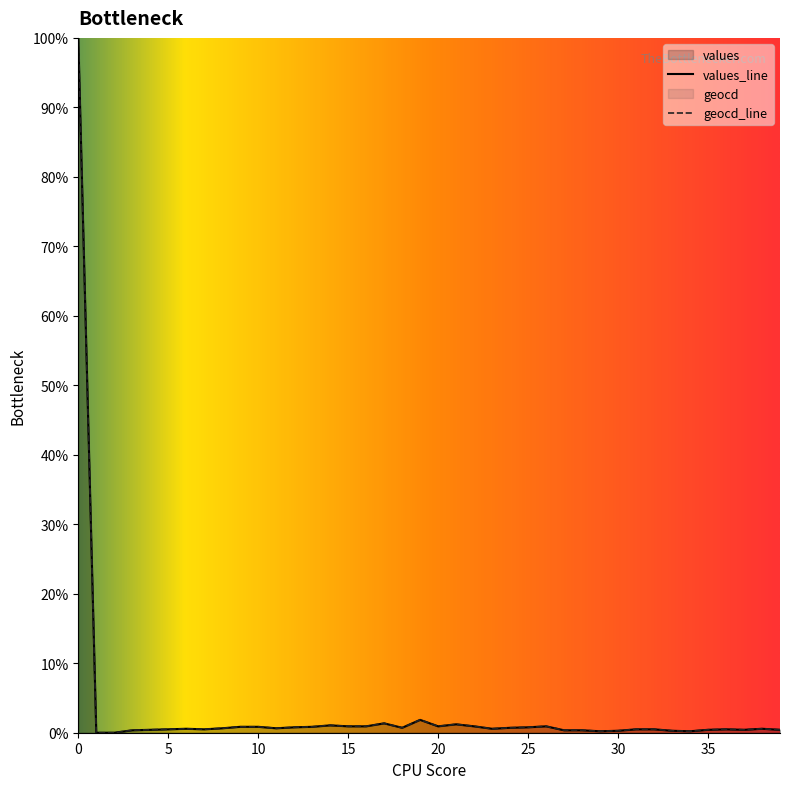

The values series shows 0.7 at 24. True or false?

True